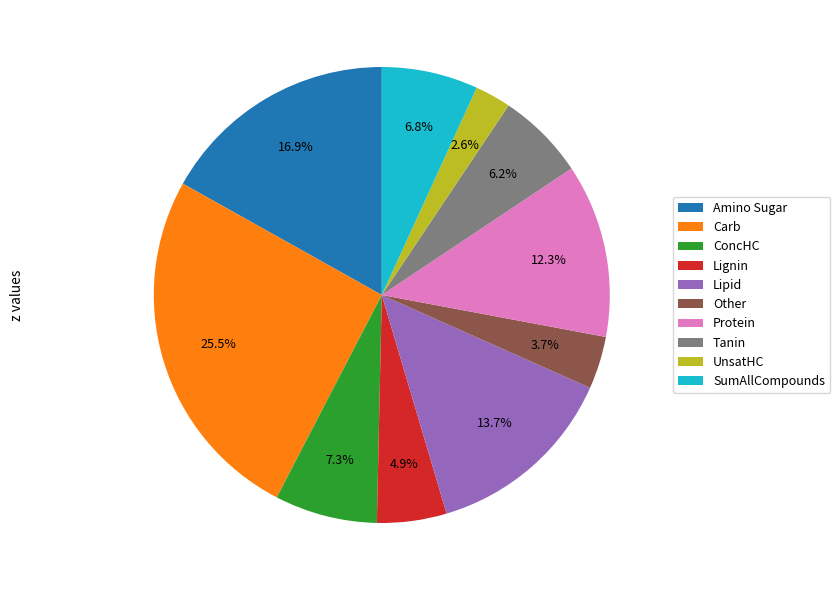

How much of the chart is everything except ConcHC?

92.7%